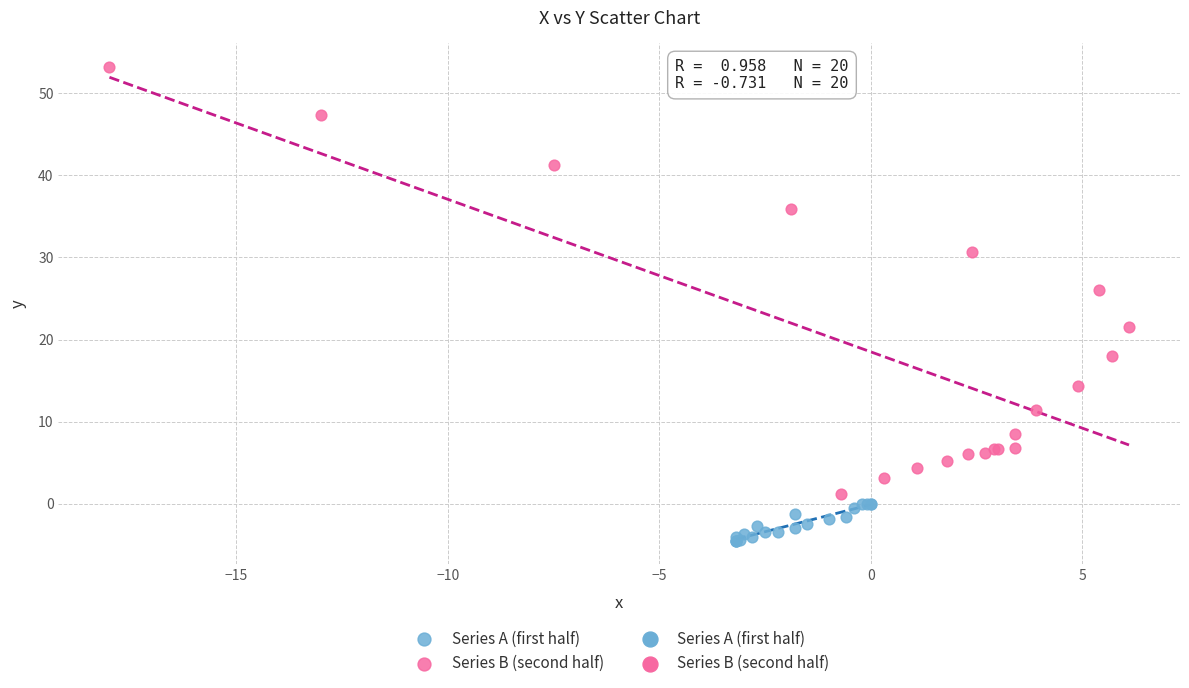

Which series reaches the maximum Y coordinate?

Series B (second half)